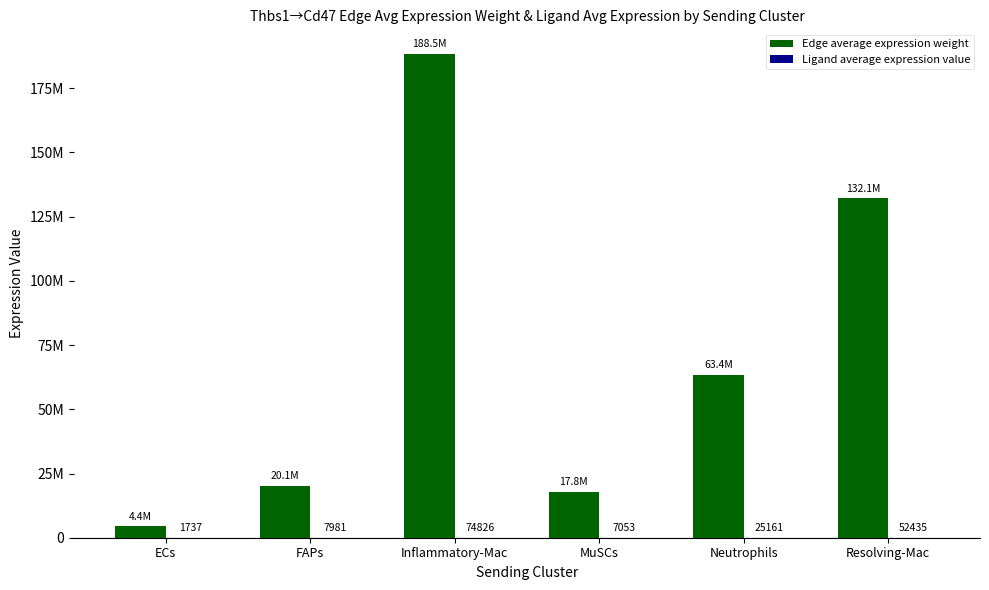

True or false: Ligand average expression value has a value of 7981.0 at FAPs.

True